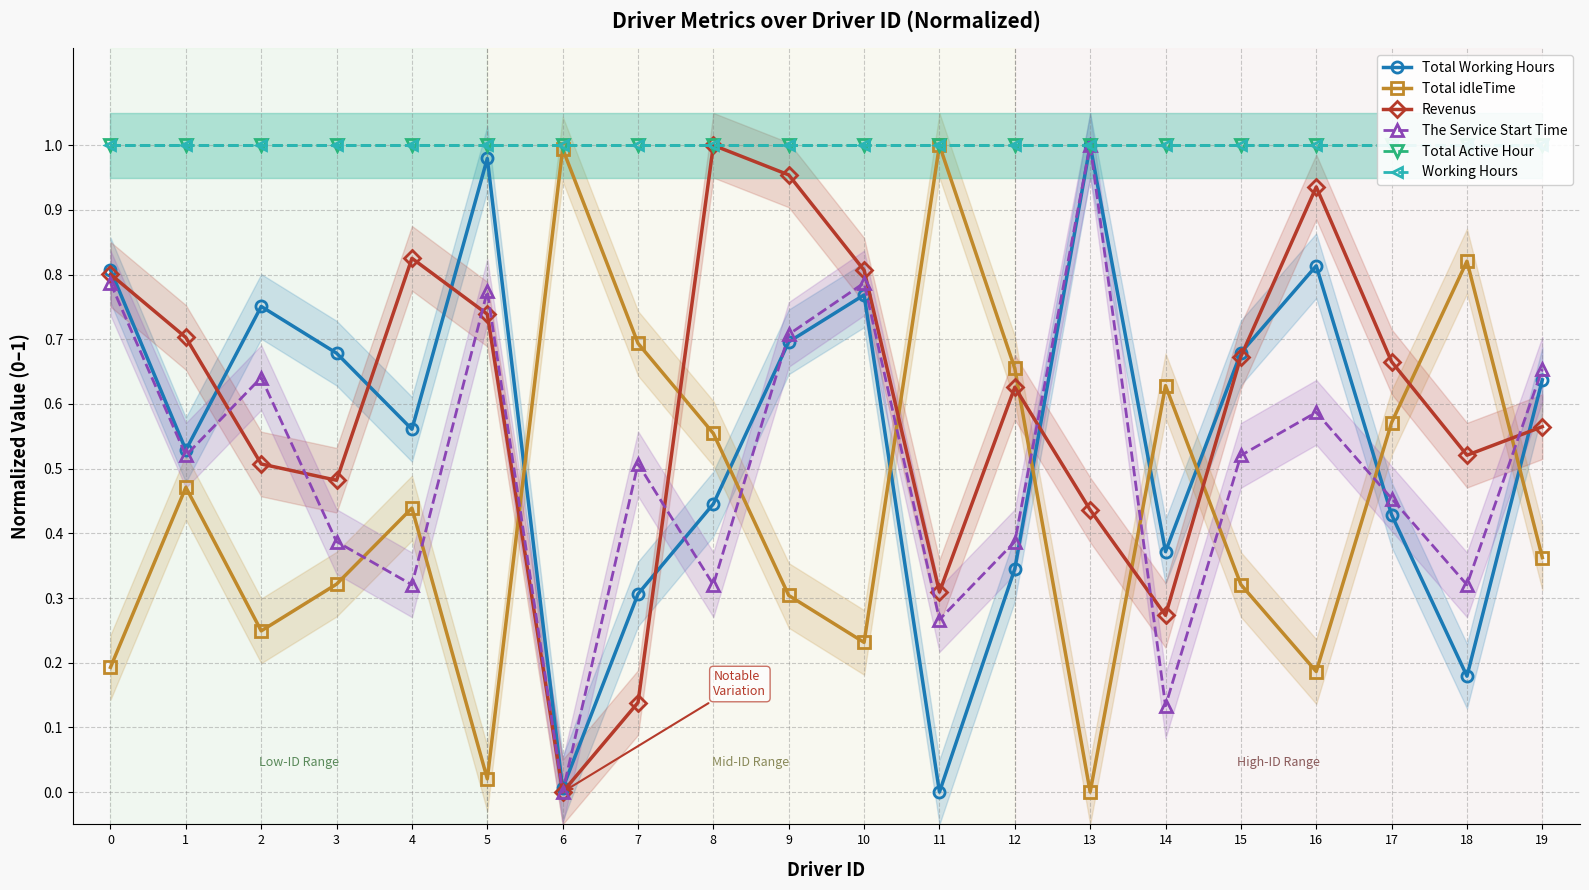

Between which two adjacent categories do The Service Start Time and Total idleTime first intersect?

3 and 4